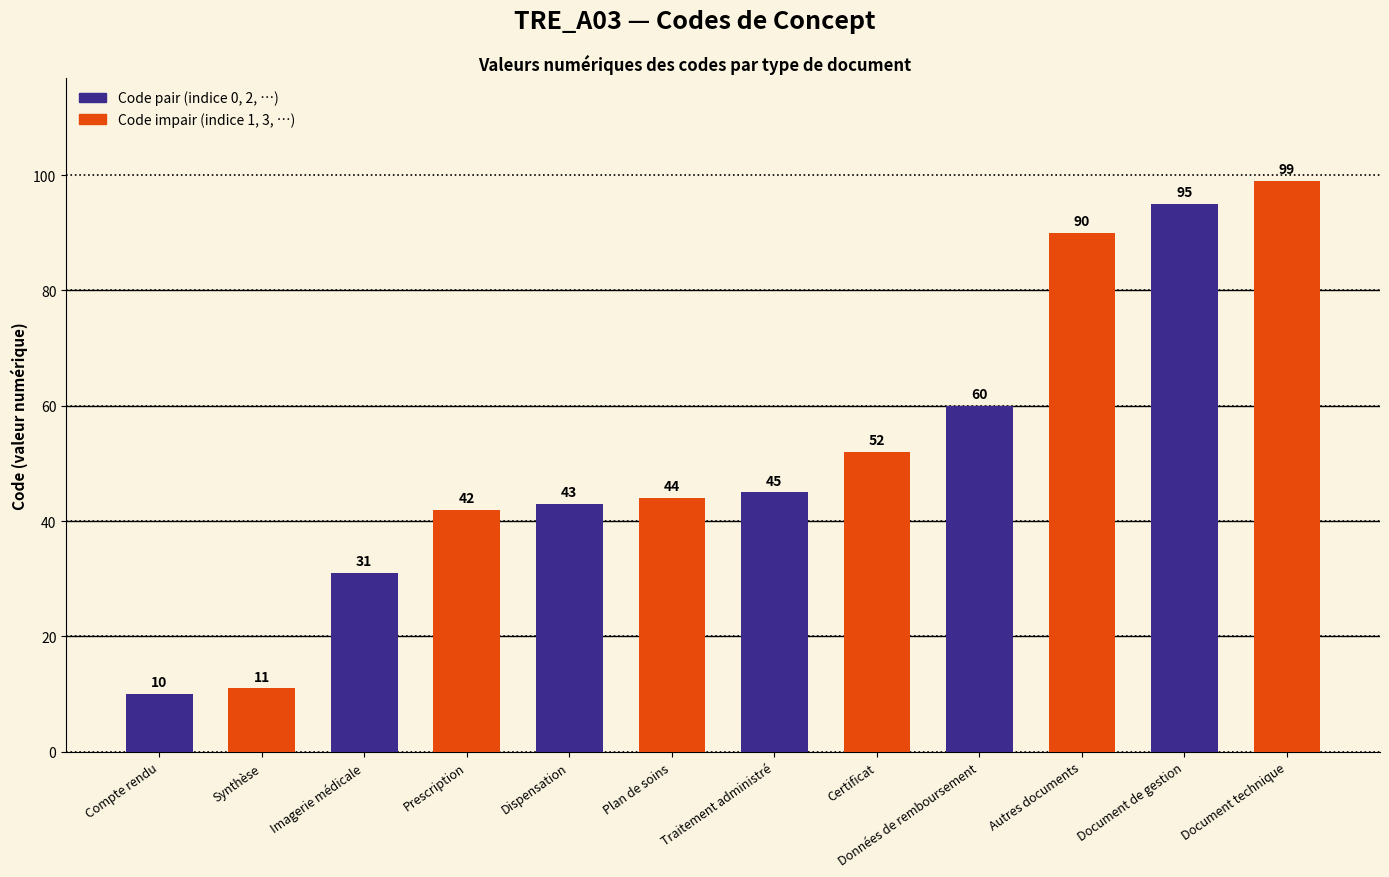

What value does the data have at Certificat?

52